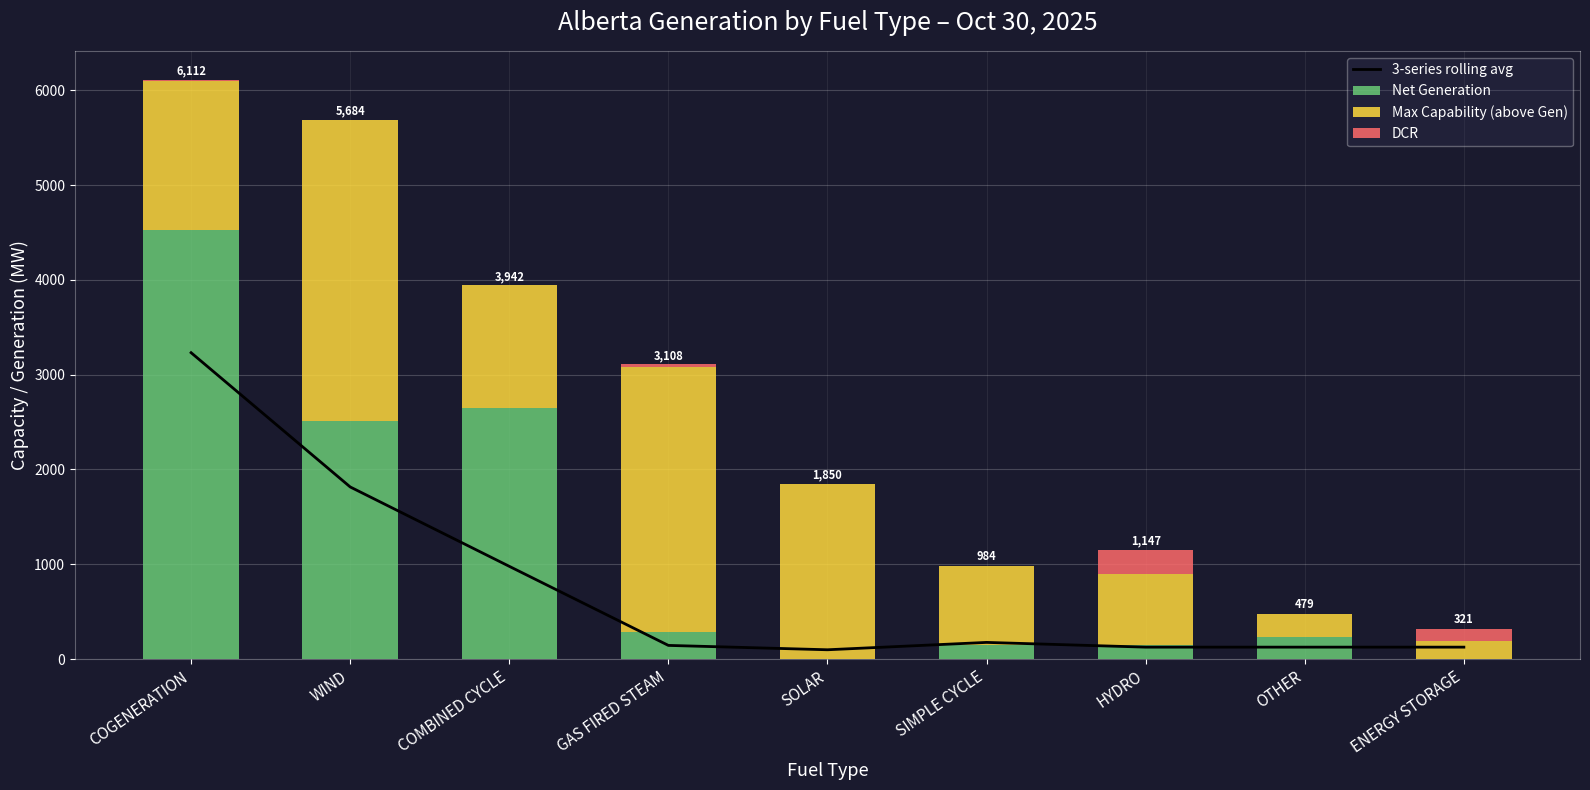

What is the label of the 6th bar from the left?

SIMPLE CYCLE